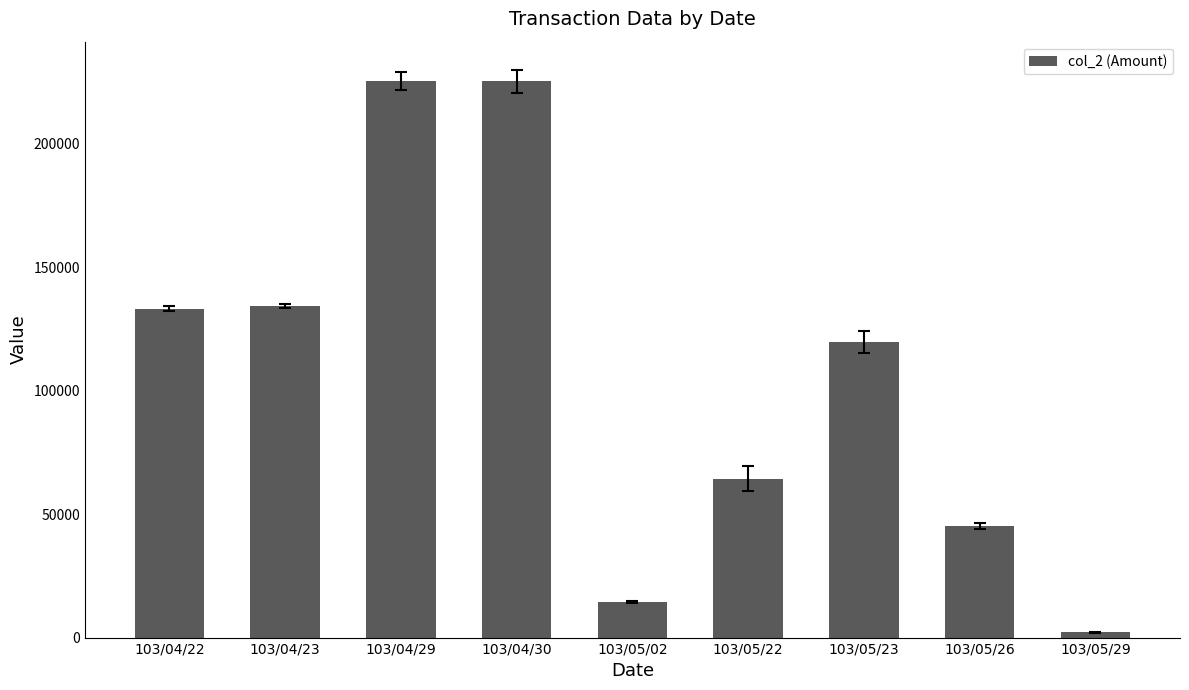

How many bars are there in total?

9